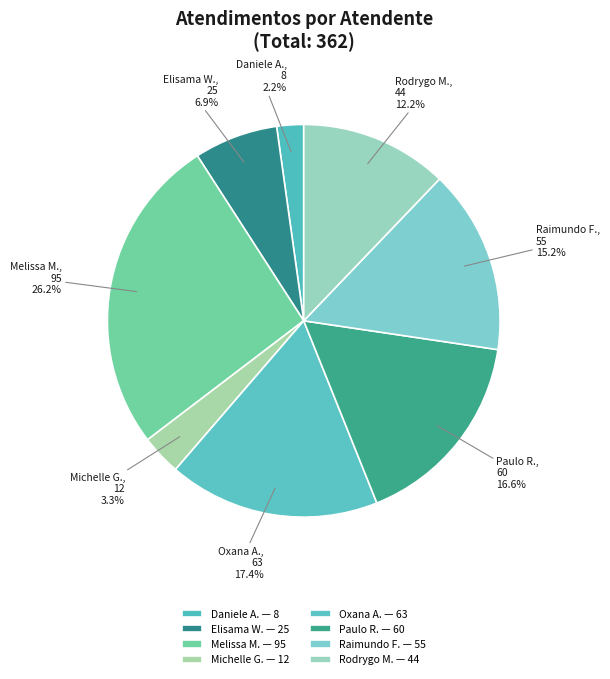

How many segments does this pie chart have?

8